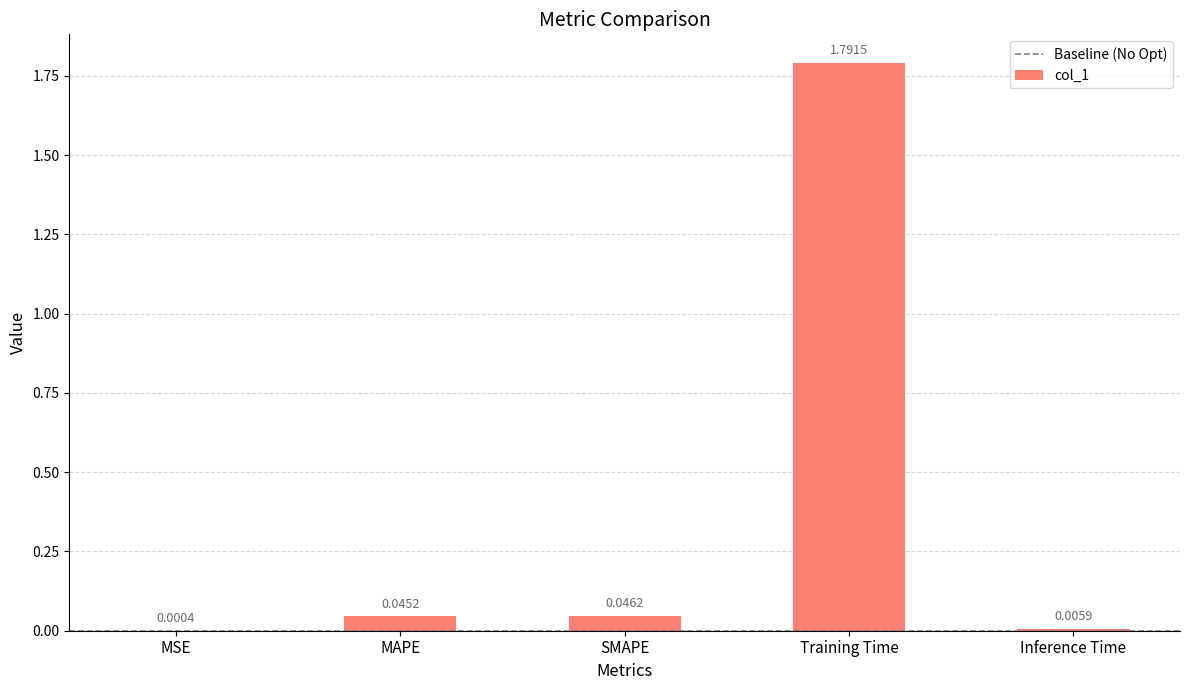

What is the sum of all values?

1.9